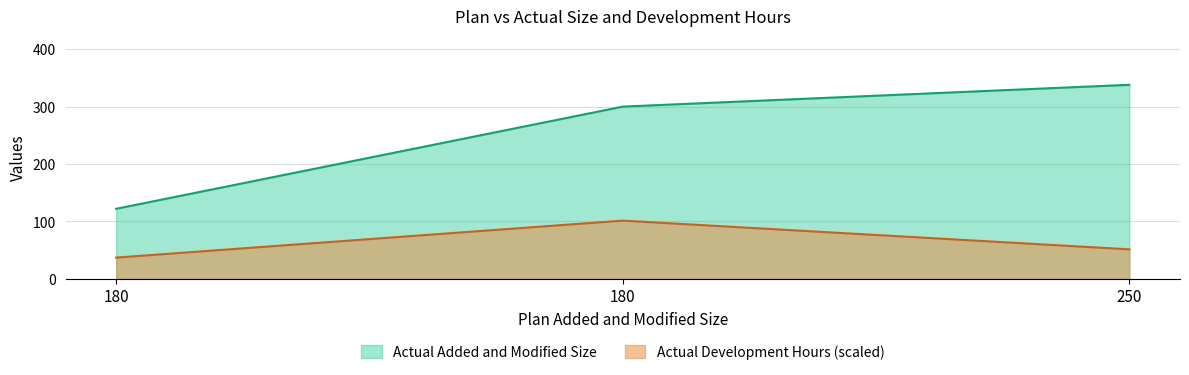

Is it true that Actual Added and Modified Size equals 504.7 at 250?

False